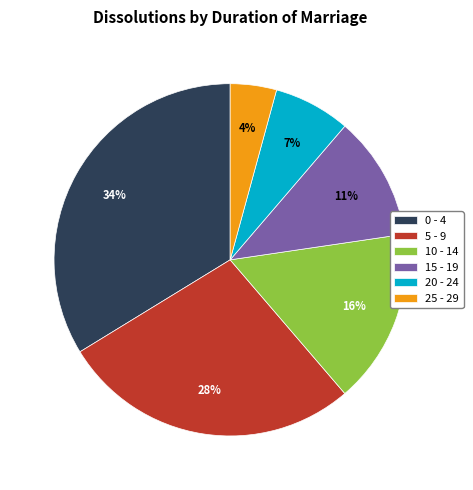

Which slice is the smallest?

25 - 29